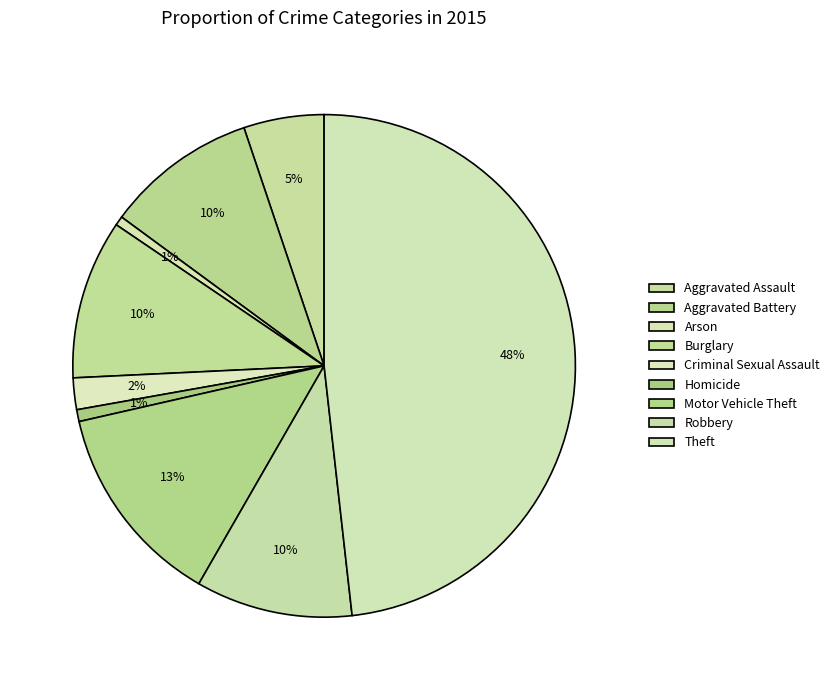

How many slices are in this pie chart?

9